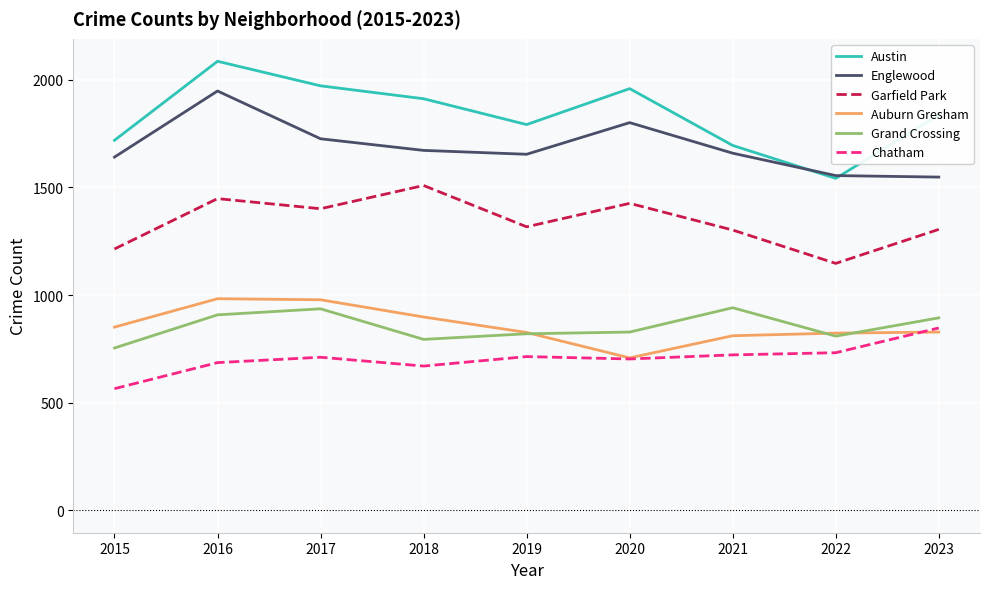

Rank the series at 2018 from lowest to highest value.

Chatham, Grand Crossing, Auburn Gresham, Garfield Park, Englewood, Austin